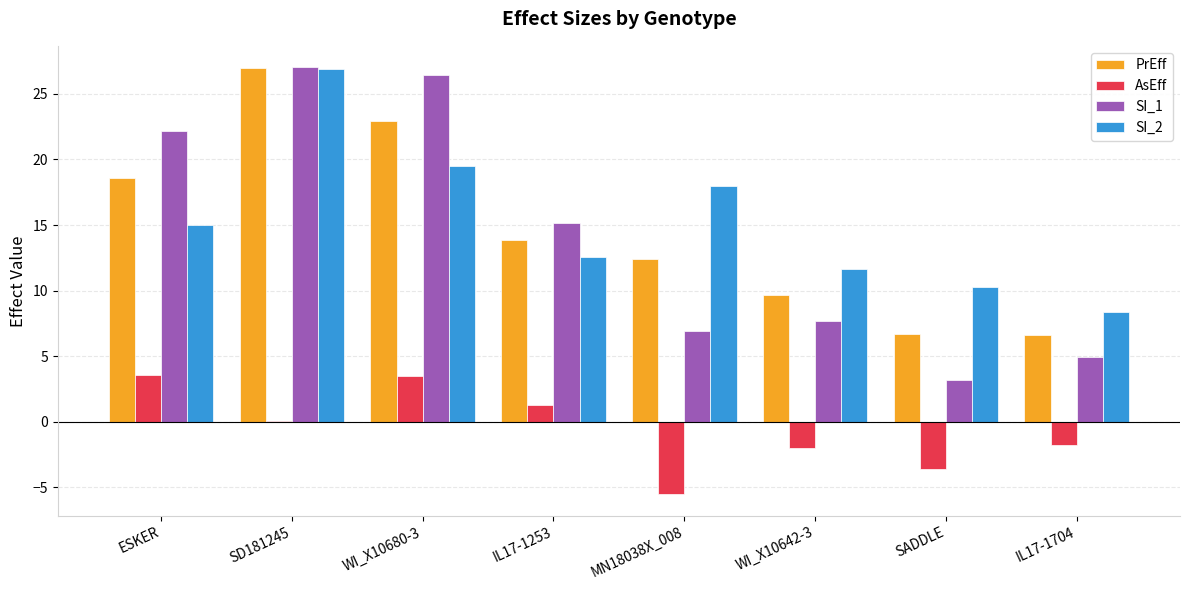

The value of AsEff at WI_X10680-3 is 3.5. True or false?

True